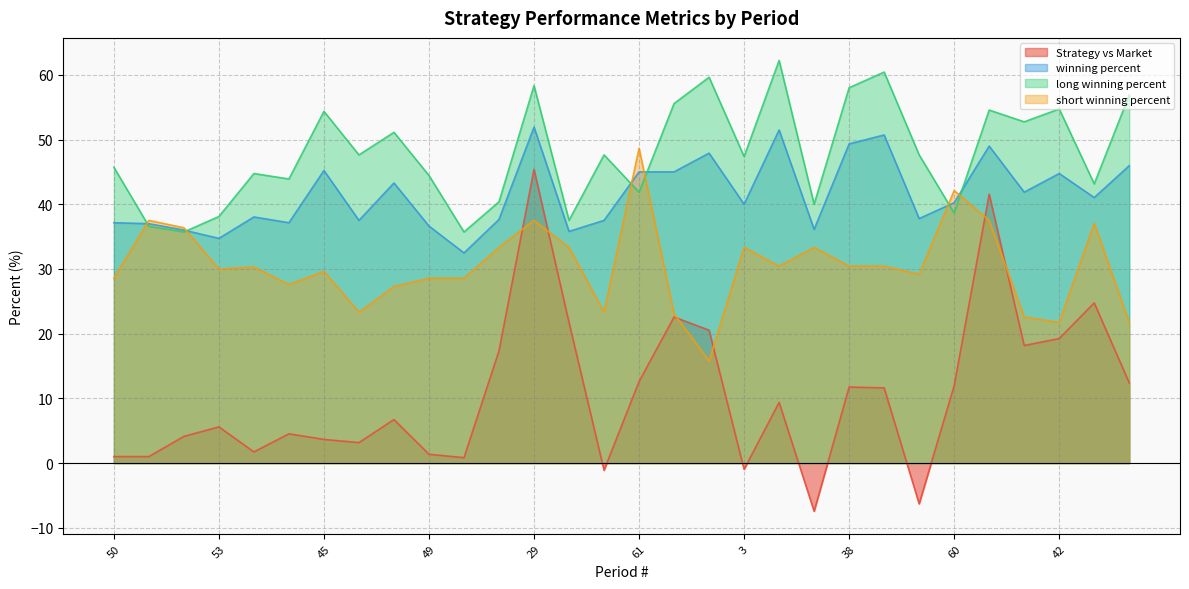

How many distinct data groups are displayed?

4